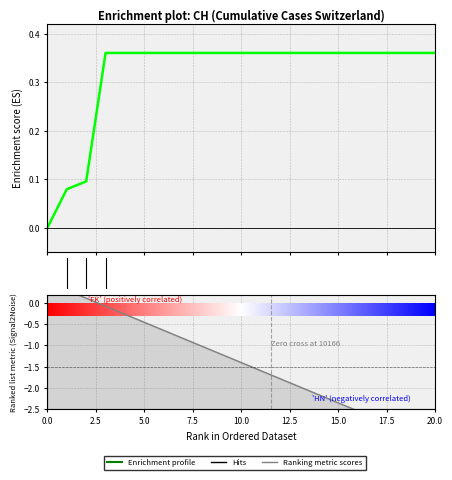

Reading left to right, extract all data points from this chart.

0.0	0.1	0.1	0.4	0.4	0.4	0.4	0.4	0.4	0.4	0.4	0.4	0.4	0.4	0.4	0.4	0.4	0.4	0.4	0.4	0.4